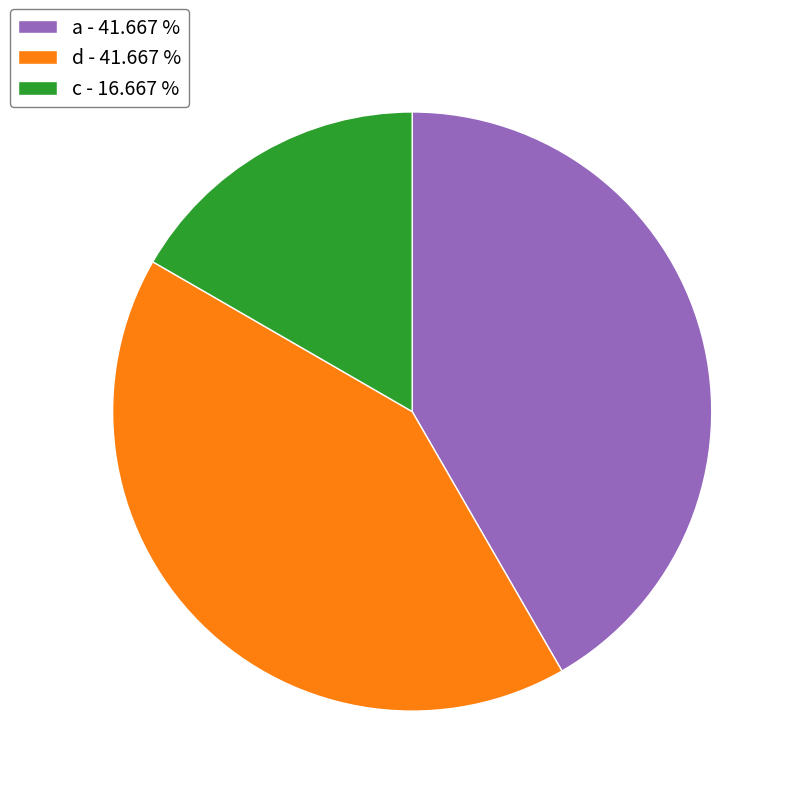

Is the sum of c - 16.667 % and d - 41.667 % greater than half?

Yes